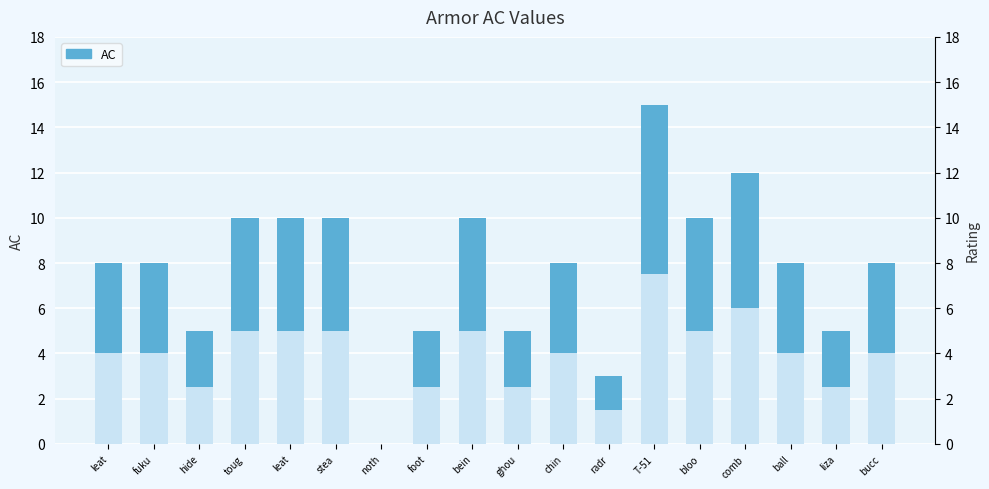

List the labels in order of value, largest first.

T-51, comb, toug, leat, stea, bein, bloo, leat, fuku, chin, ball, bucc, hide, foot, ghou, liza, radr, noth